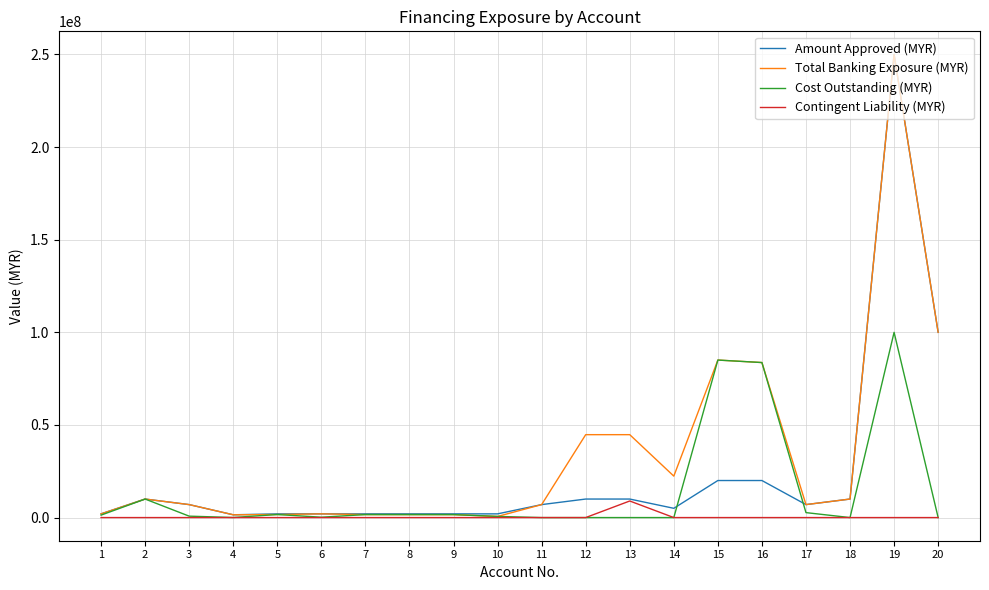

True or false: Contingent Liability (MYR) has more than 0 points higher than both neighbors.

True